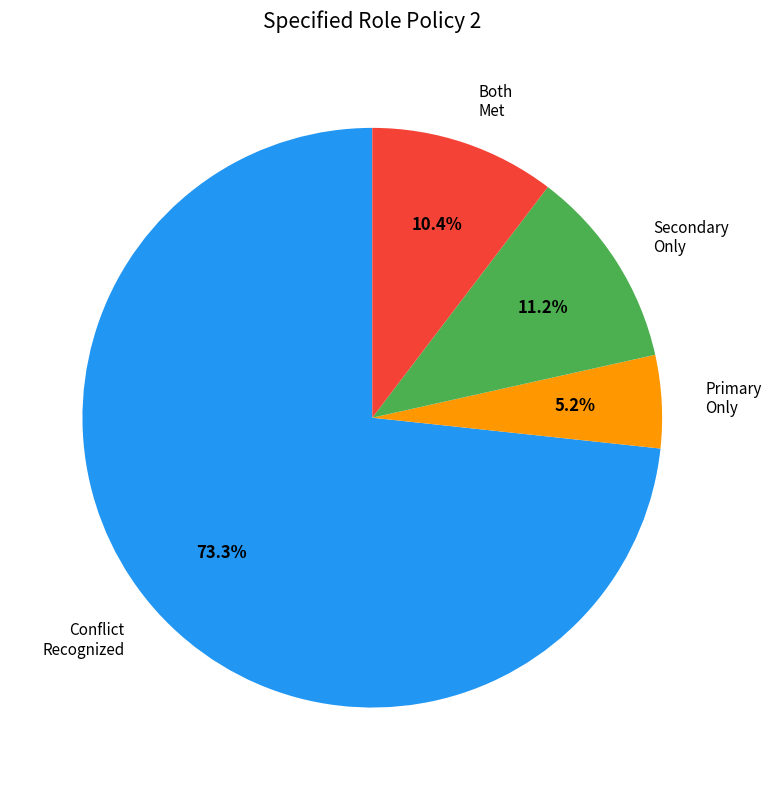

Between Primary Only and Both Met, which is larger?

Both Met